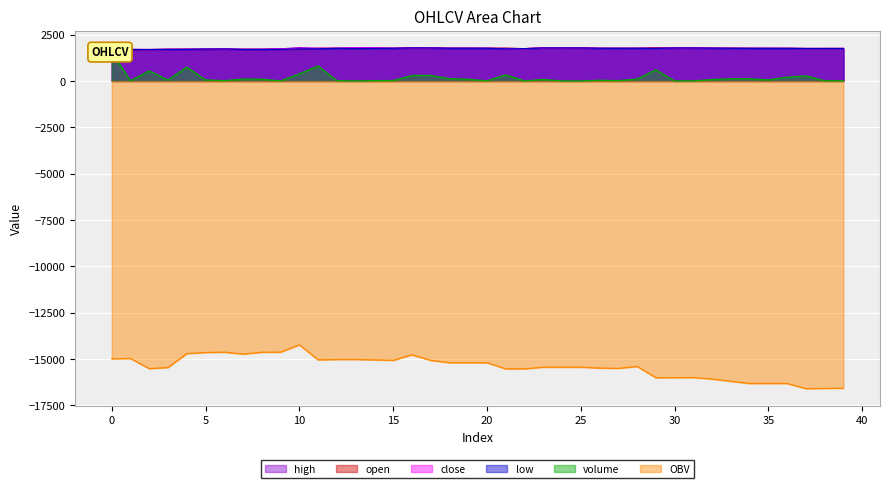

True or false: high and close cross at least once.

False